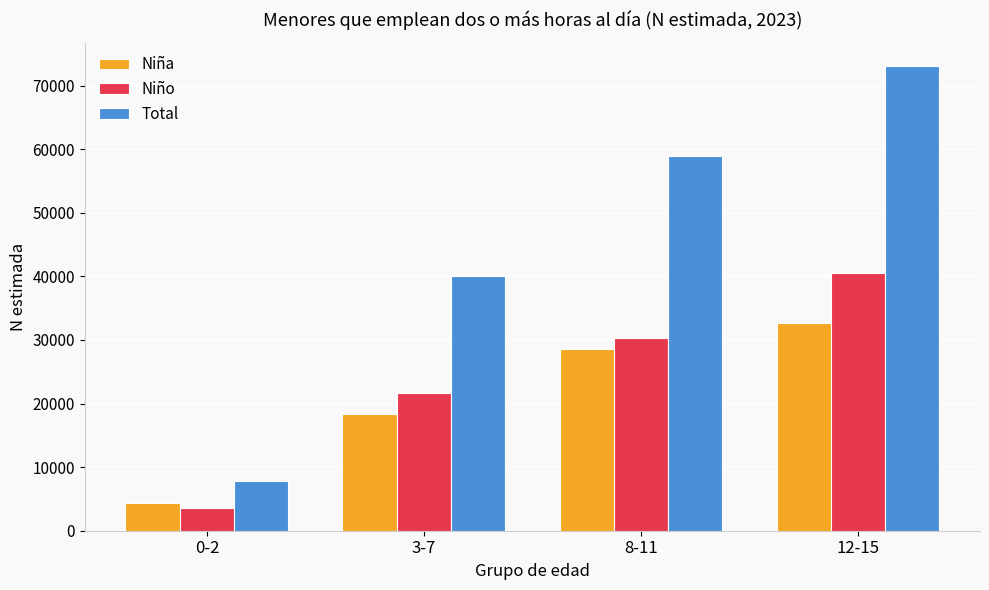

List the labels in order of Total value, largest first.

12-15, 8-11, 3-7, 0-2